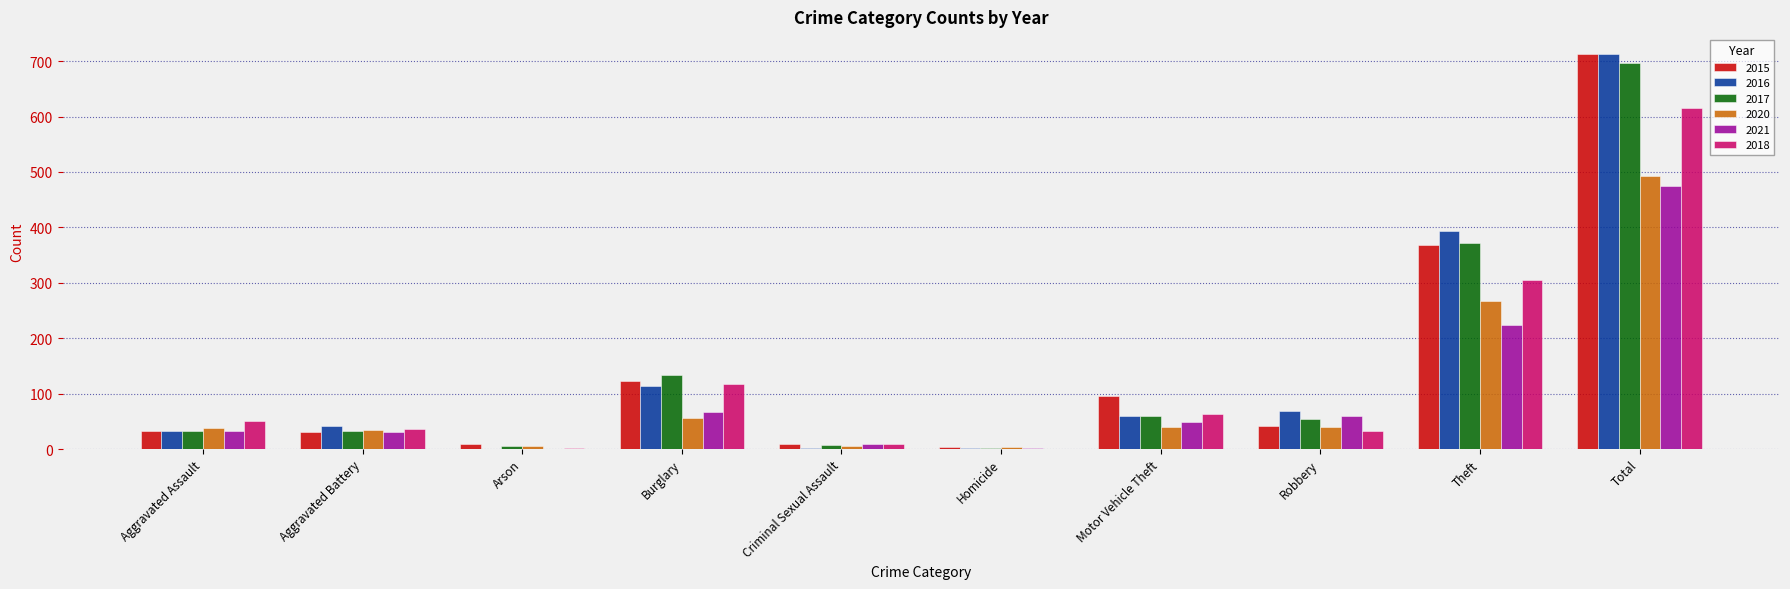

Where is 2016 nearest to the value 357?

Theft